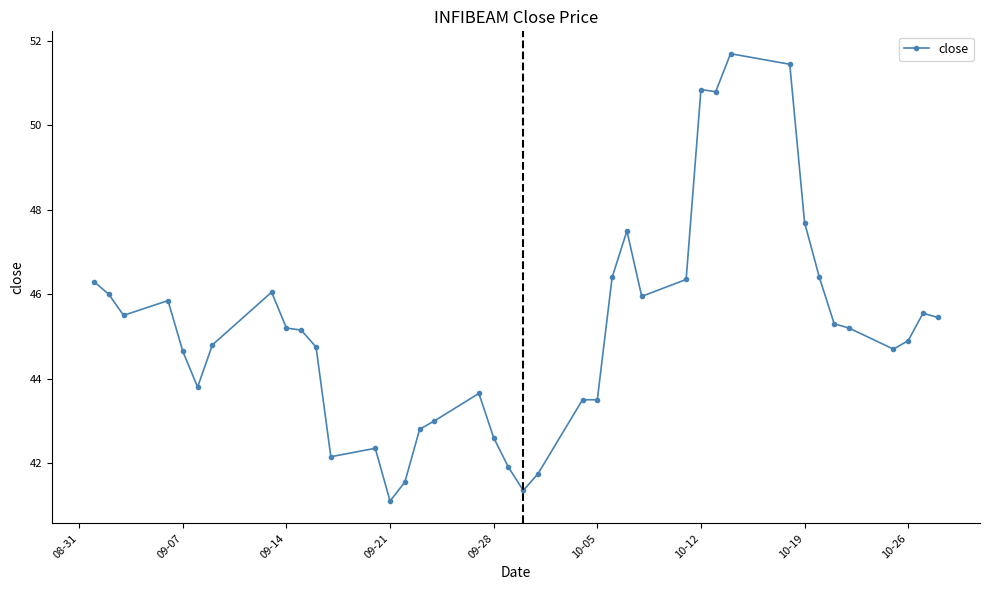

How many values exceed 45?

21